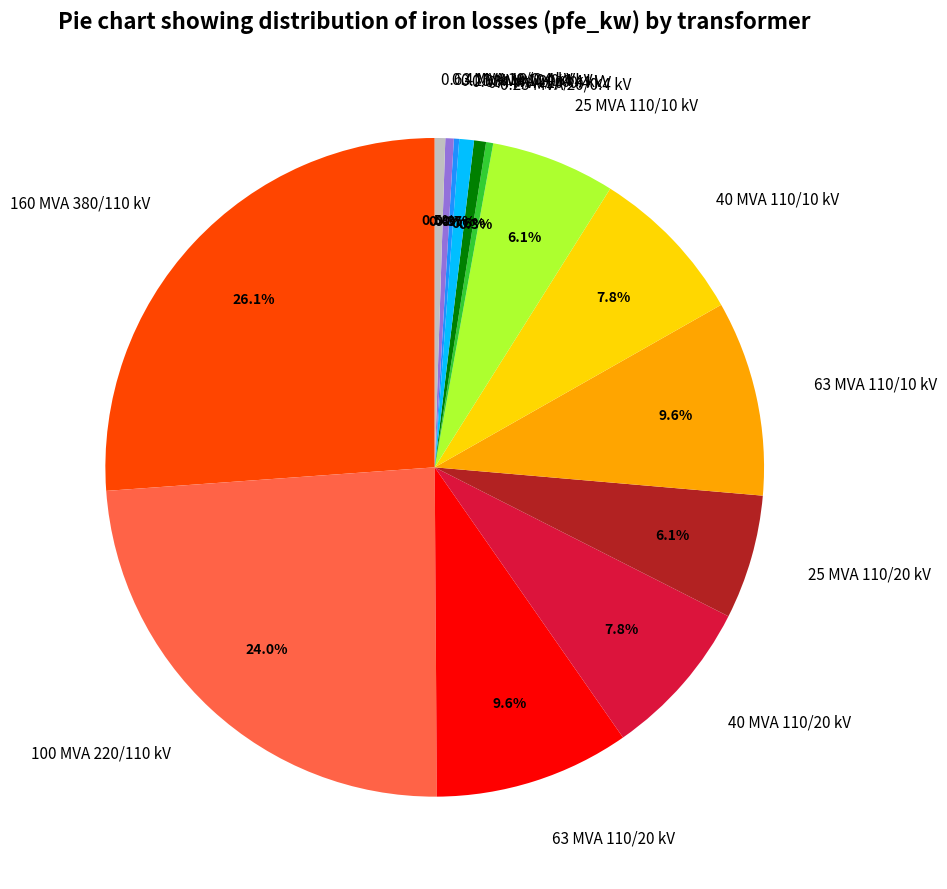

Which slice is the largest?

160 MVA 380/110 kV